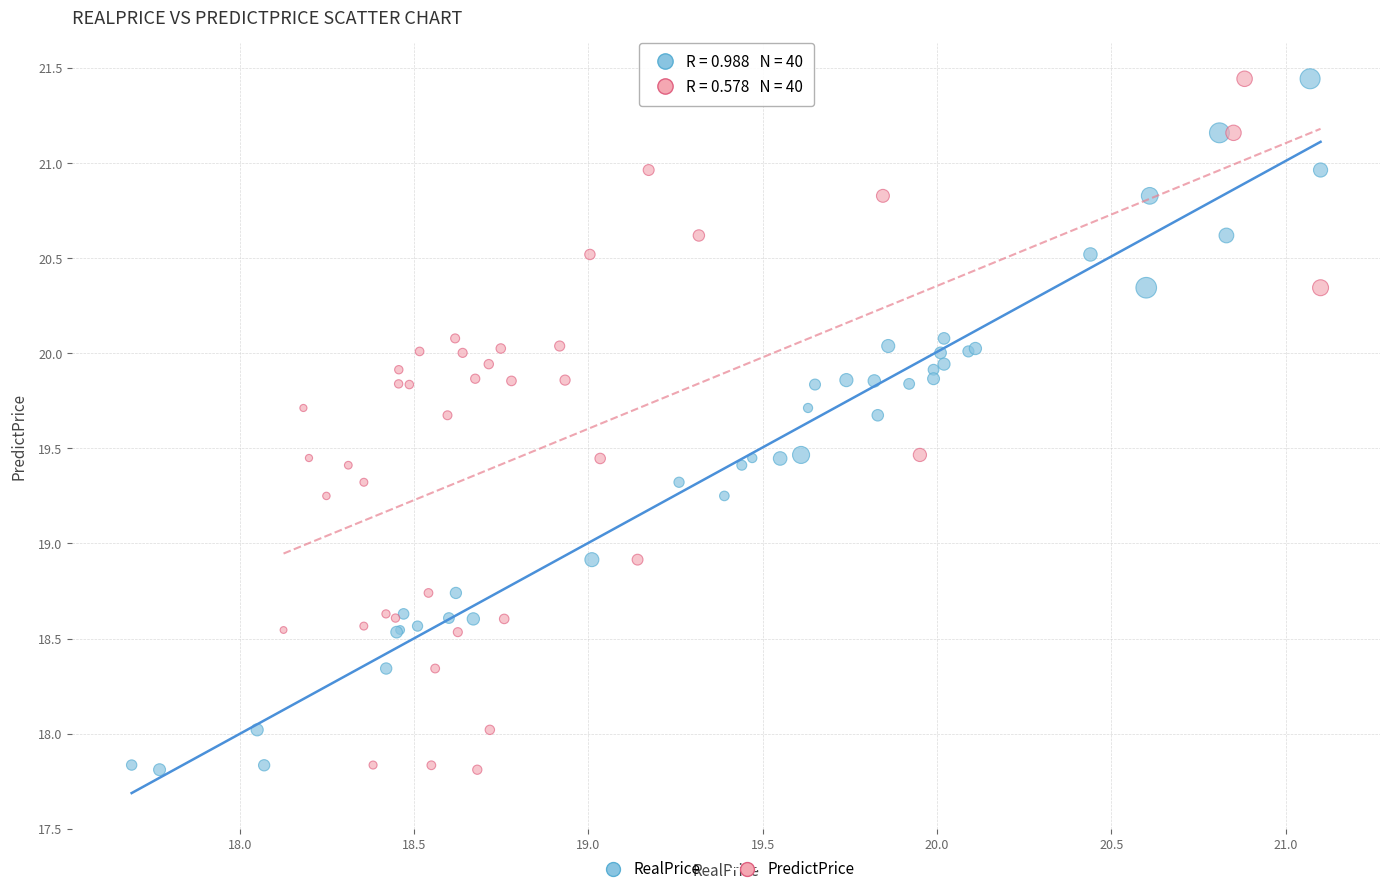

What are all the series names shown in the legend?

RealPrice, PredictPrice